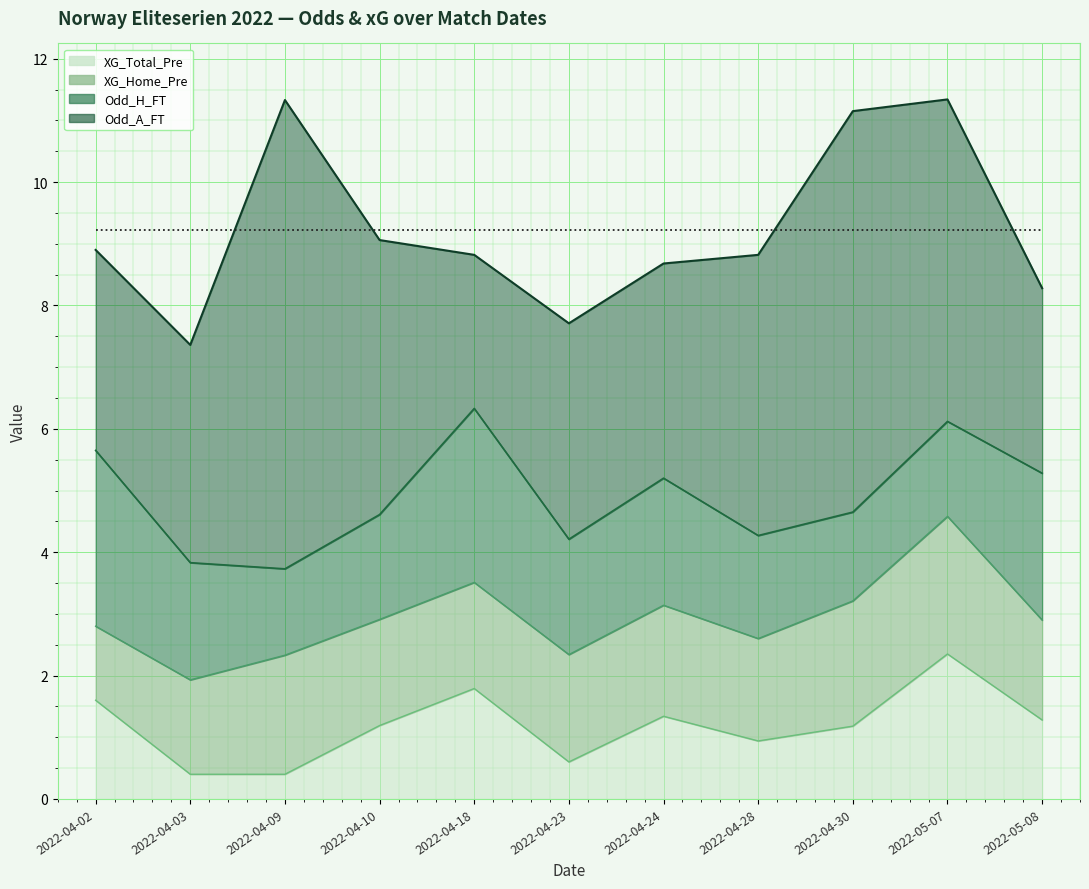

How many interior local peaks does the Odd_A_FT series have?

3